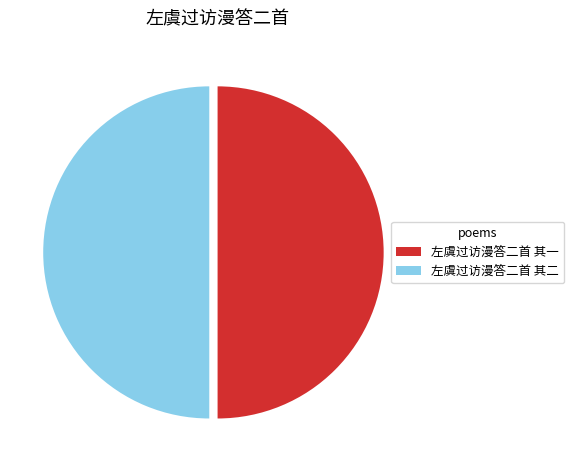

True or false: 左虞过访漫答二首 其二 accounts for 50% of the total.

True